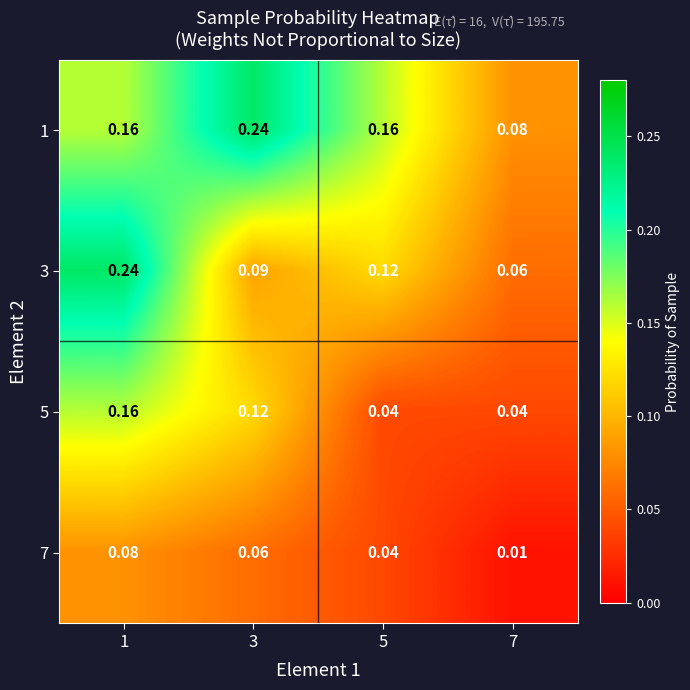

Is the value of 7 at 5 greater than the value of 1 at 1?

No